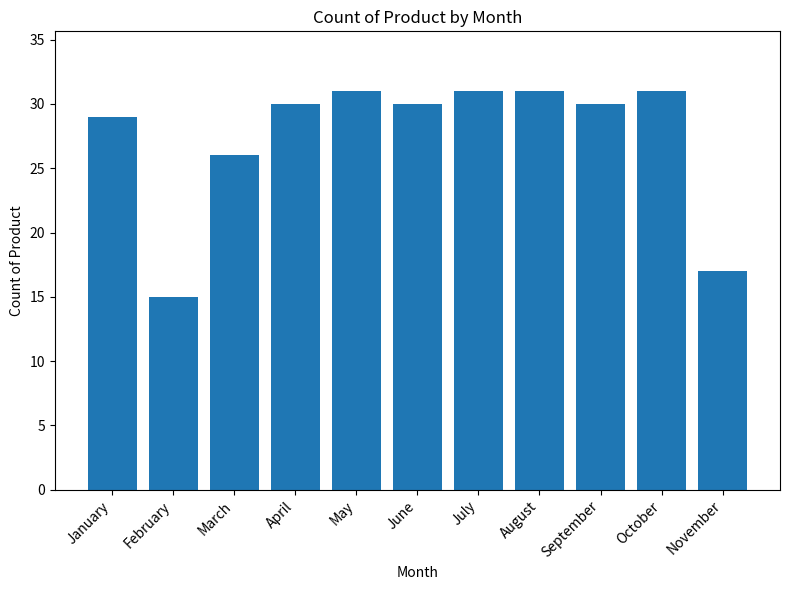

How many categories are shown in the chart?

11